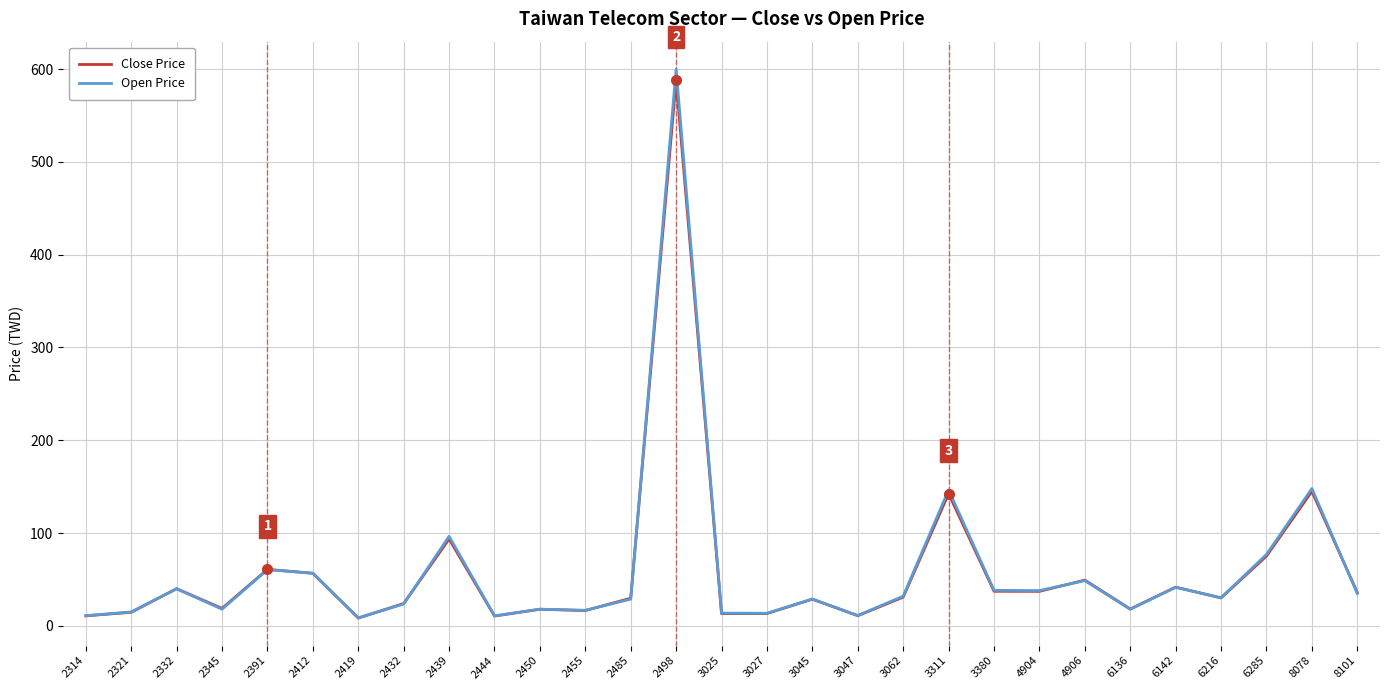

Is it true that Open Price equals 60.6 at 2391?

True